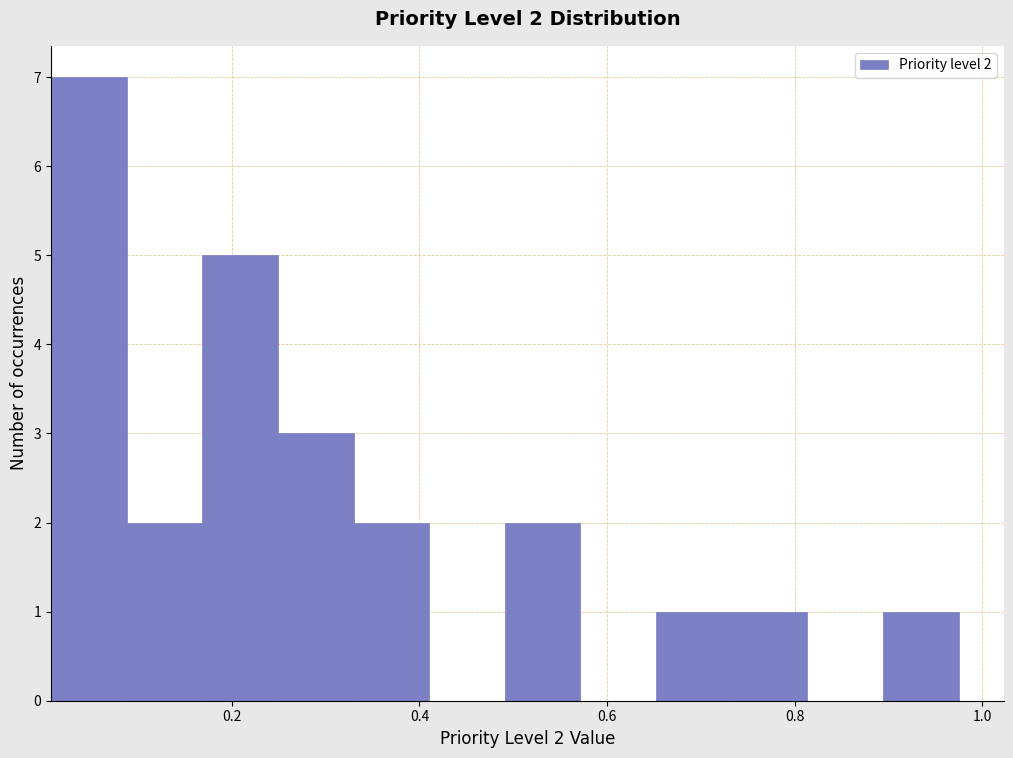

Over which range of the x-axis is the bar tallest?

0.00 to 0.08